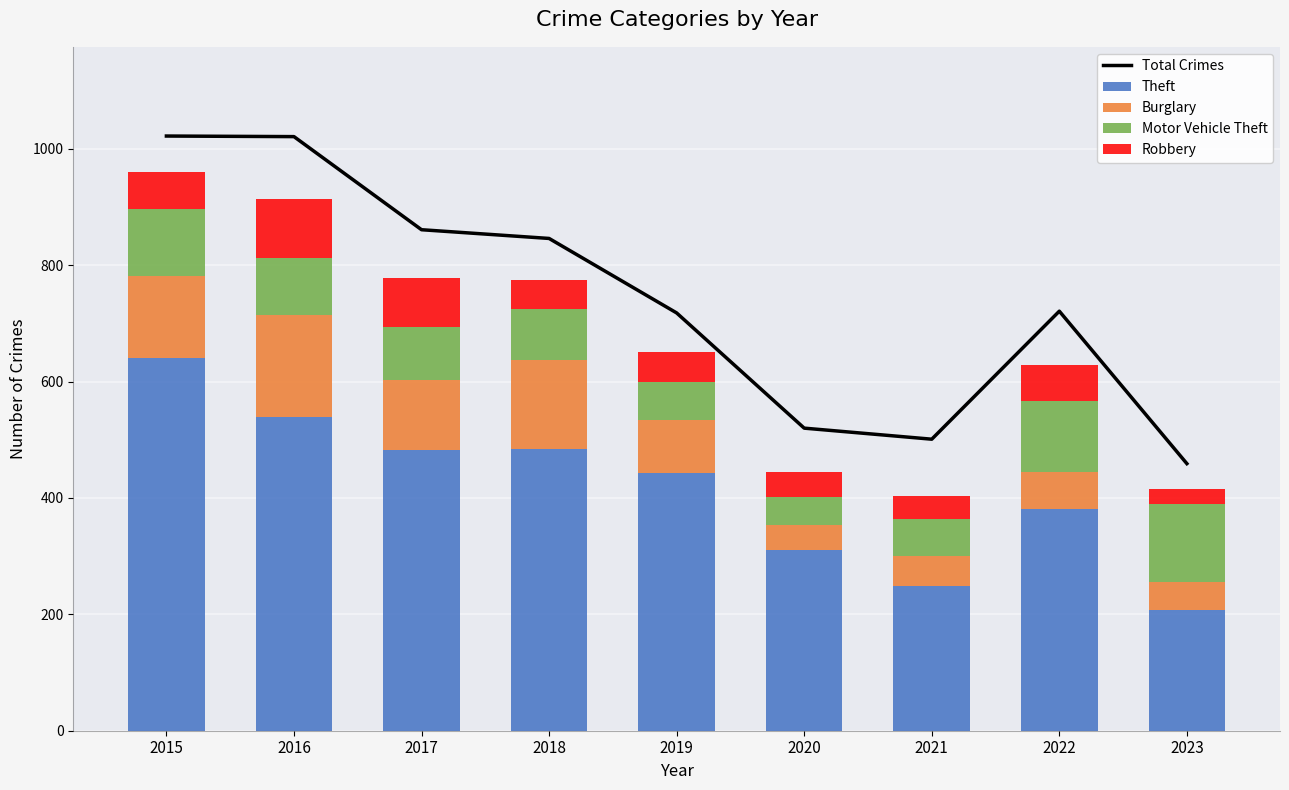

Rank the categories by Theft value from highest to lowest.

2015, 2016, 2018, 2017, 2019, 2022, 2020, 2021, 2023